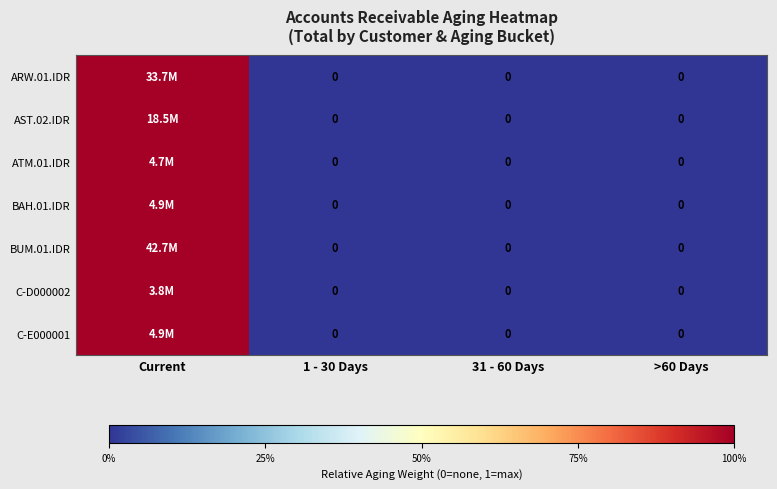

At which label is BUM.01.IDR closest to 0?

1 - 30 Days